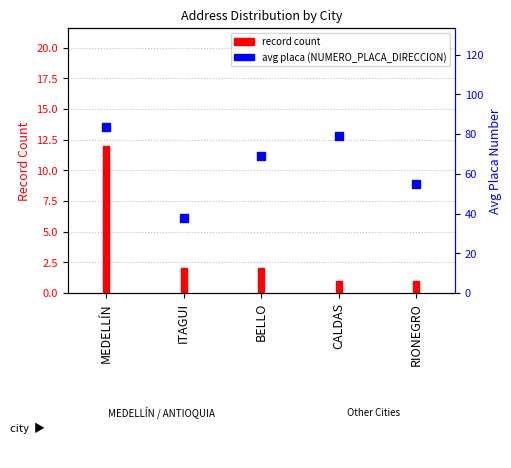

Which has a higher value, CALDAS or ITAGUI?

CALDAS